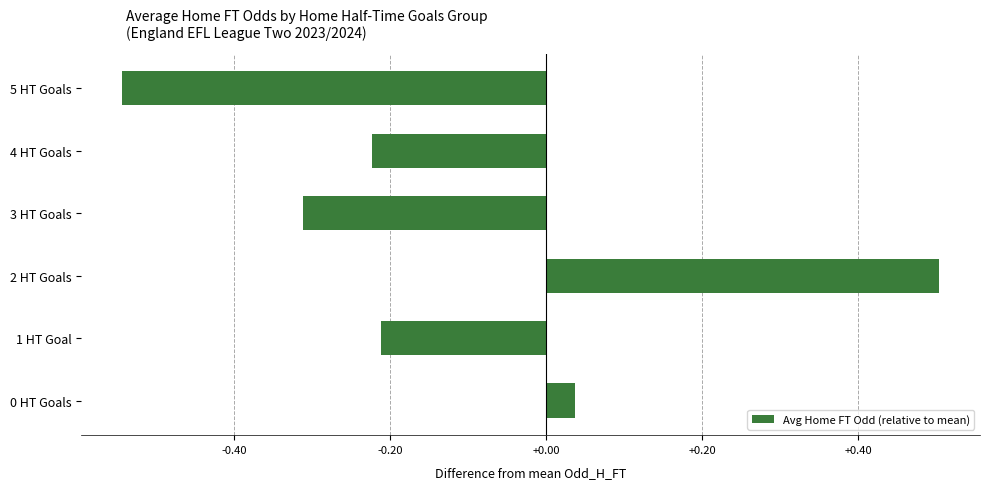

What is the greatest value displayed?

0.5